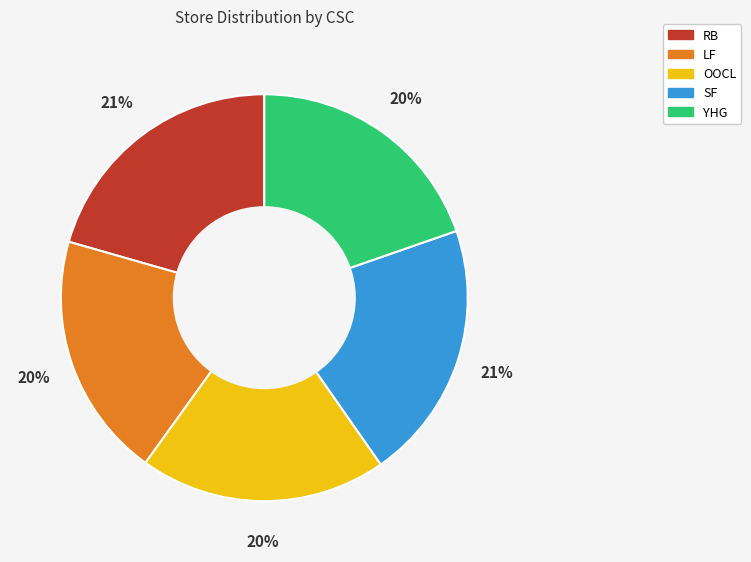

What percentage is the LF slice, to the nearest percent?

20%